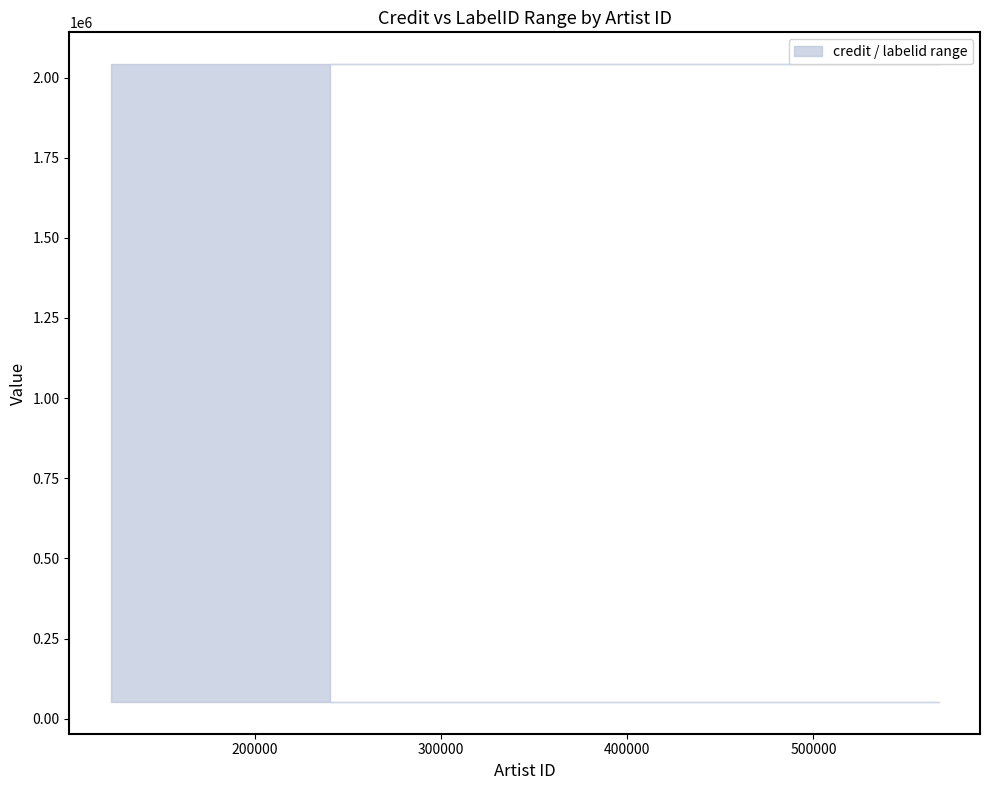

Reading left to right, extract all data points from this chart.

upper: 122653=2041673	186618=2041673	284075=2041673	567183=2041673	240388=2041673
lower: 122653=52411	186618=52411	284075=52411	567183=52411	240388=52411